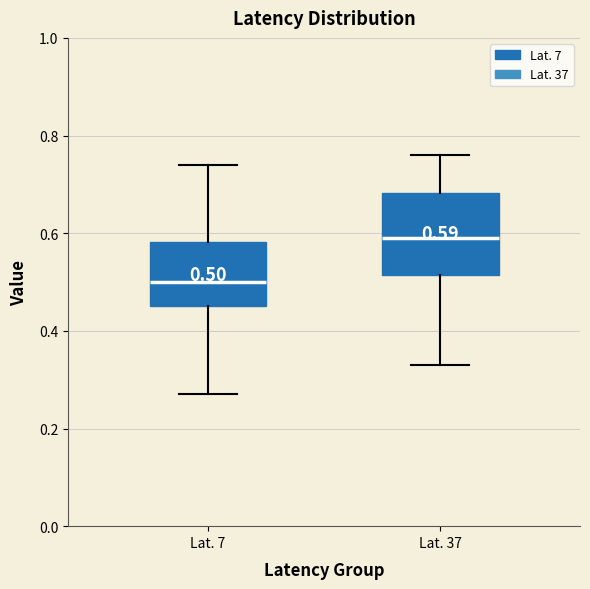

Which box has the lowest median line?

Lat. 7